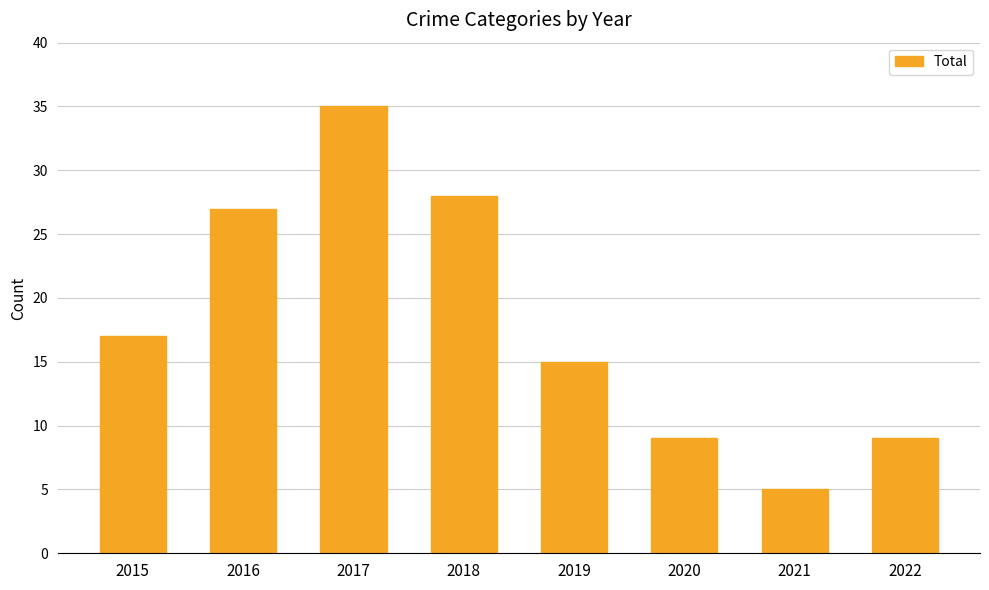

What is the sum of the values at 2020 and 2016?

36